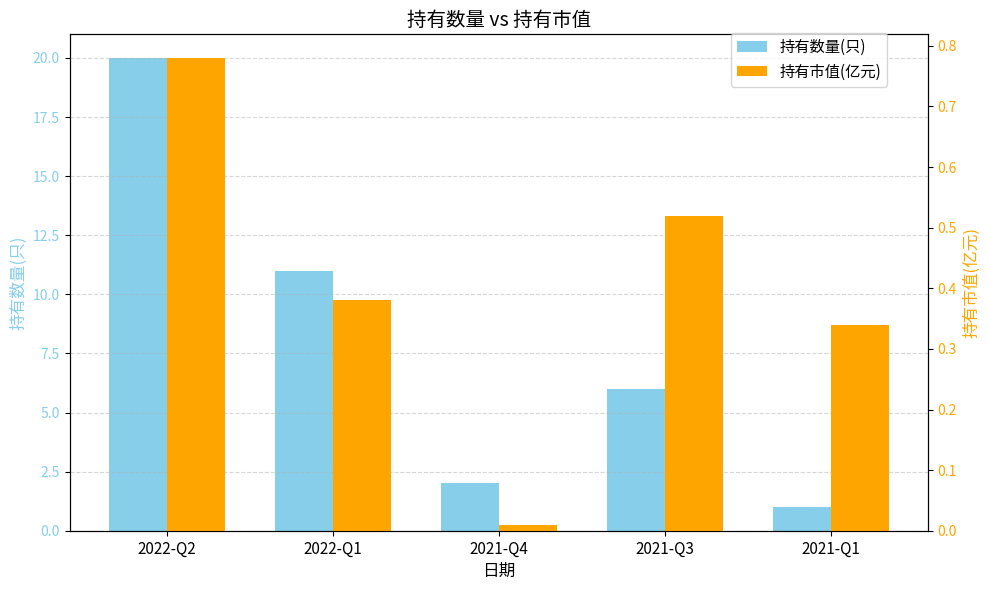

Is it true that 持有数量(只) equals 2.9 at 2021-Q4?

False